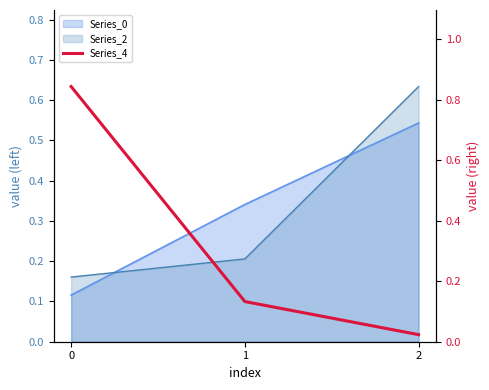

At which label is the value closest to 0?

2